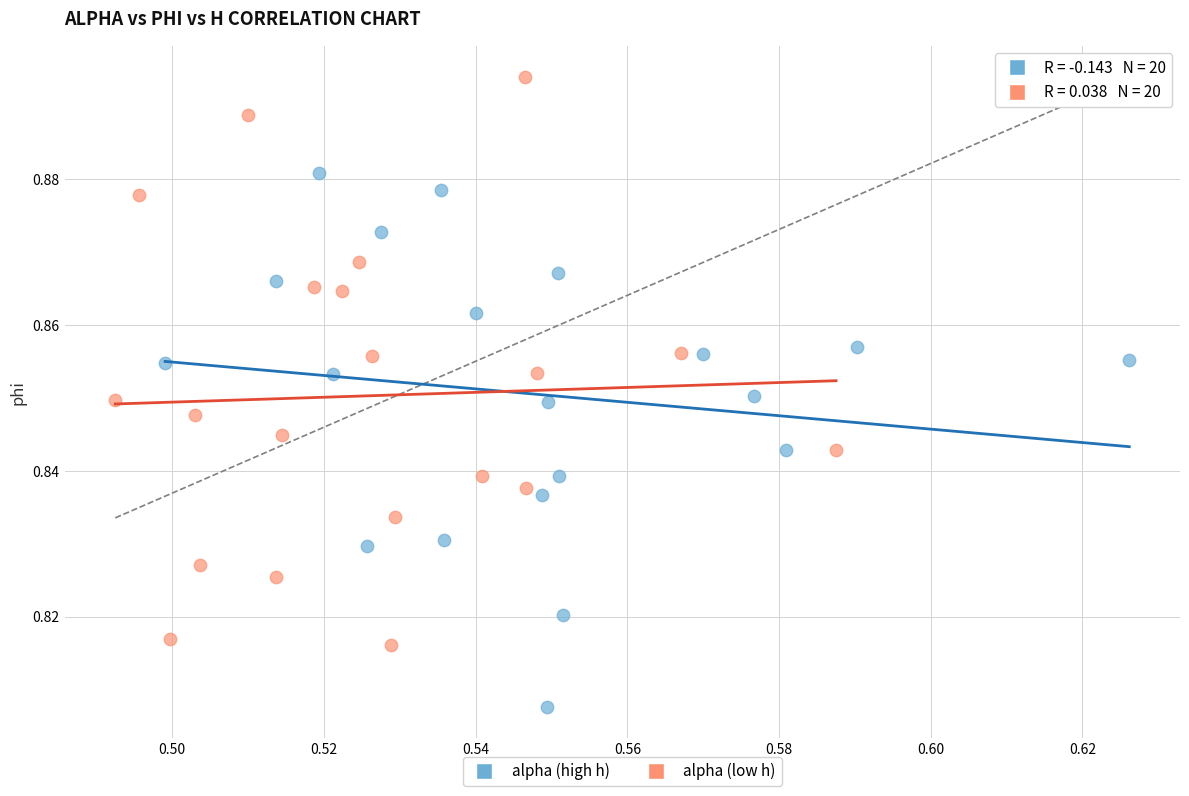

Which series contains the lowest Y value?

alpha (high h)